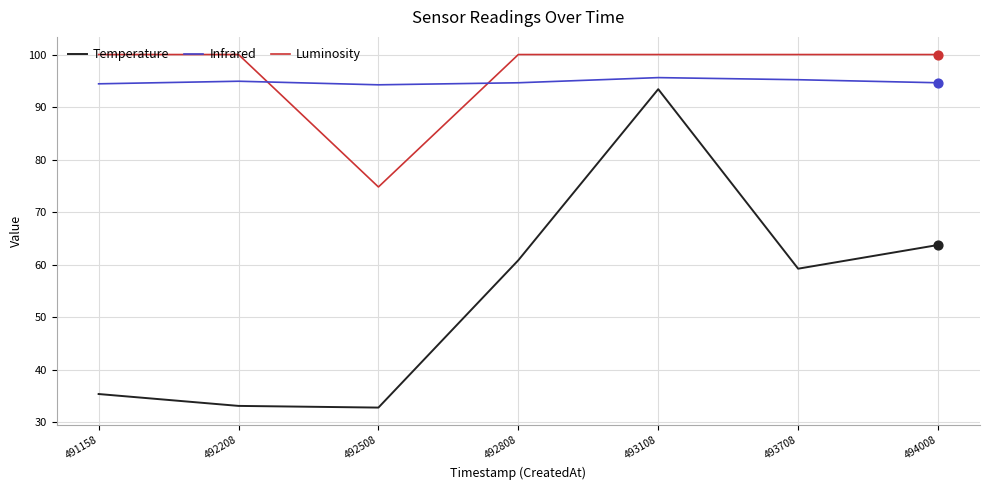

What is the total value across all series at 491158?

229.8